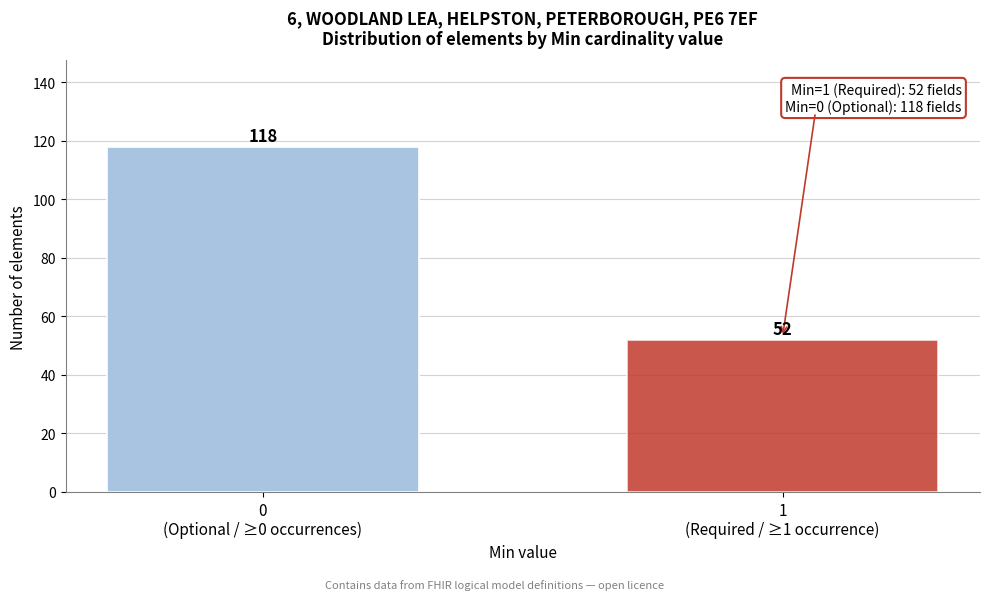

What is the difference between the maximum and minimum values?

66